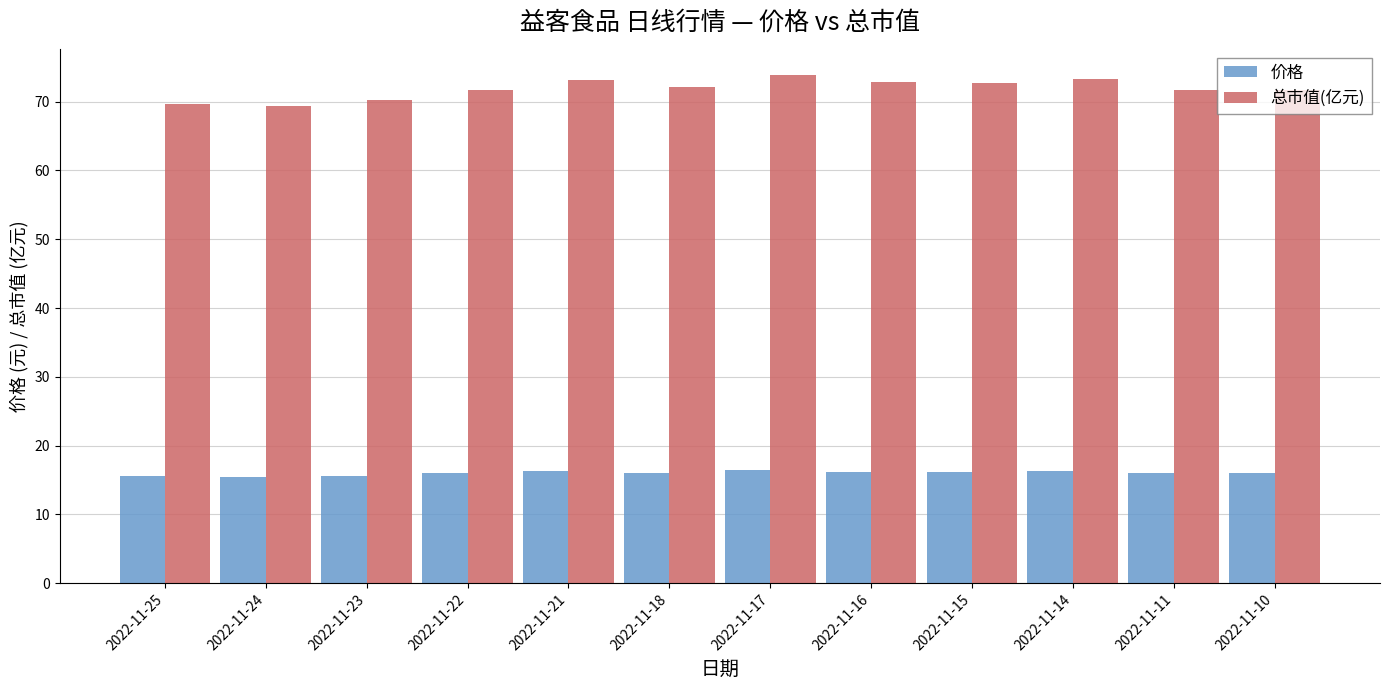

Which series has the largest total across all categories?

总市值(亿元)